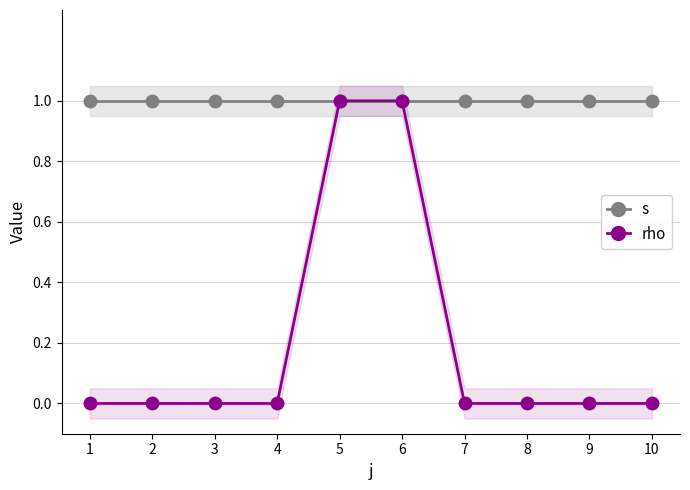

How many data points does each series have?

10